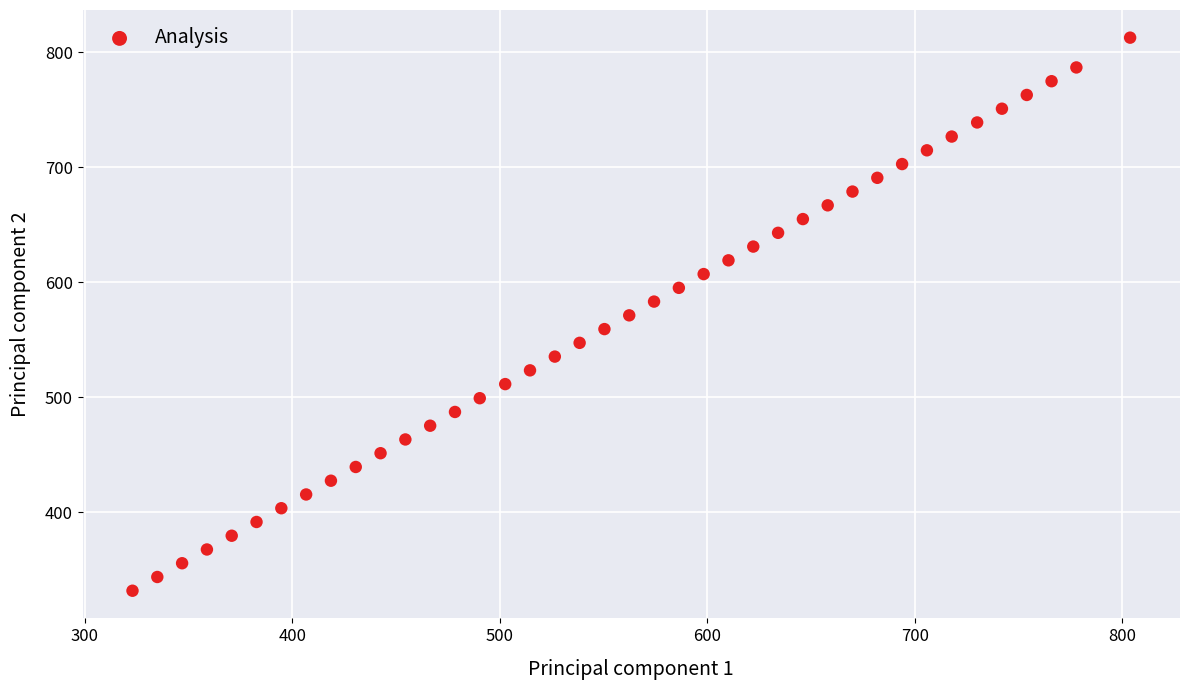

What is the range of X values (max minus min)?

480.8